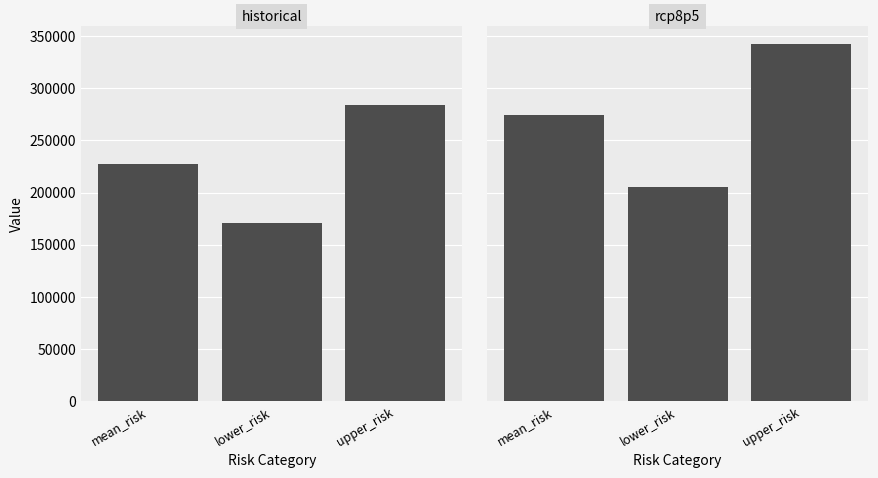

What position from the right is mean_risk?

3